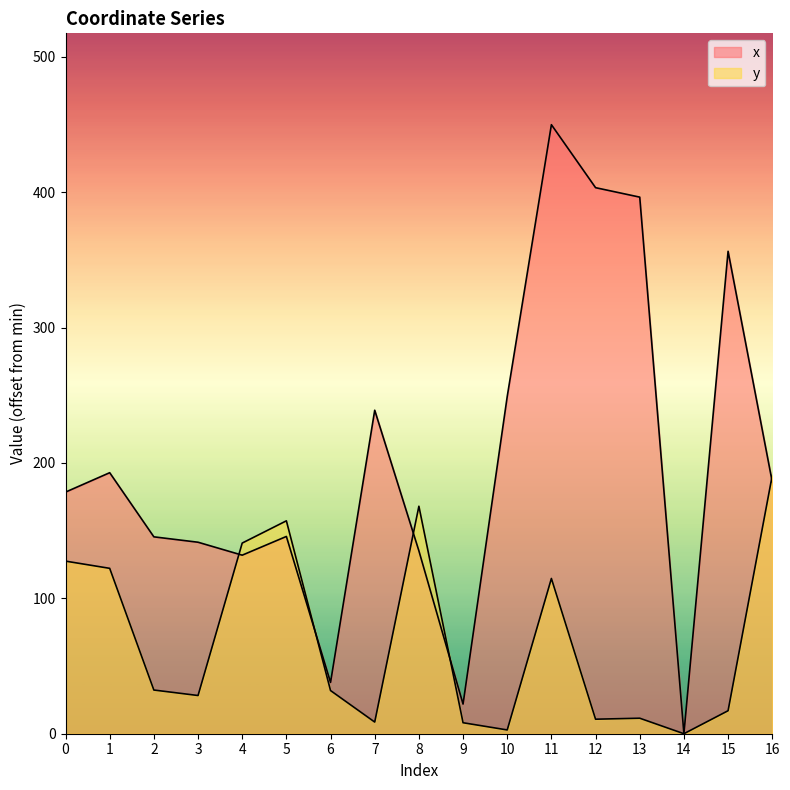

Which series has the largest range (max minus min)?

x